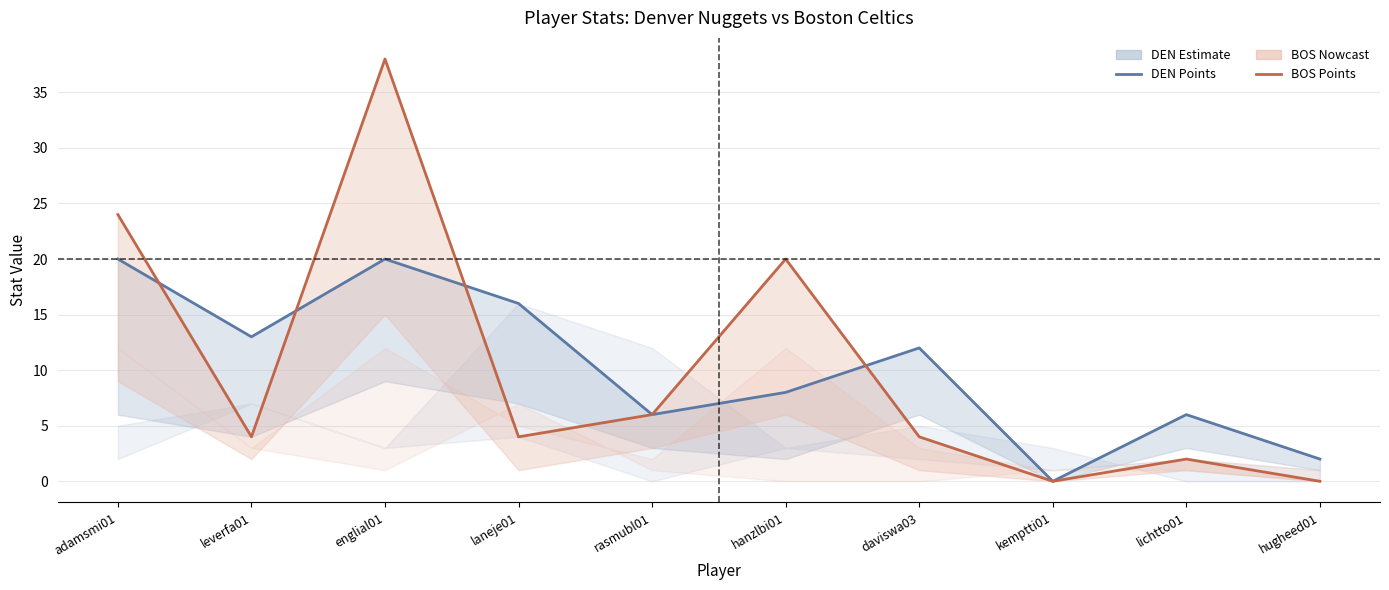

Where do BOS Points and DEN Points first cross each other?

adamsmi01 and leverfa01